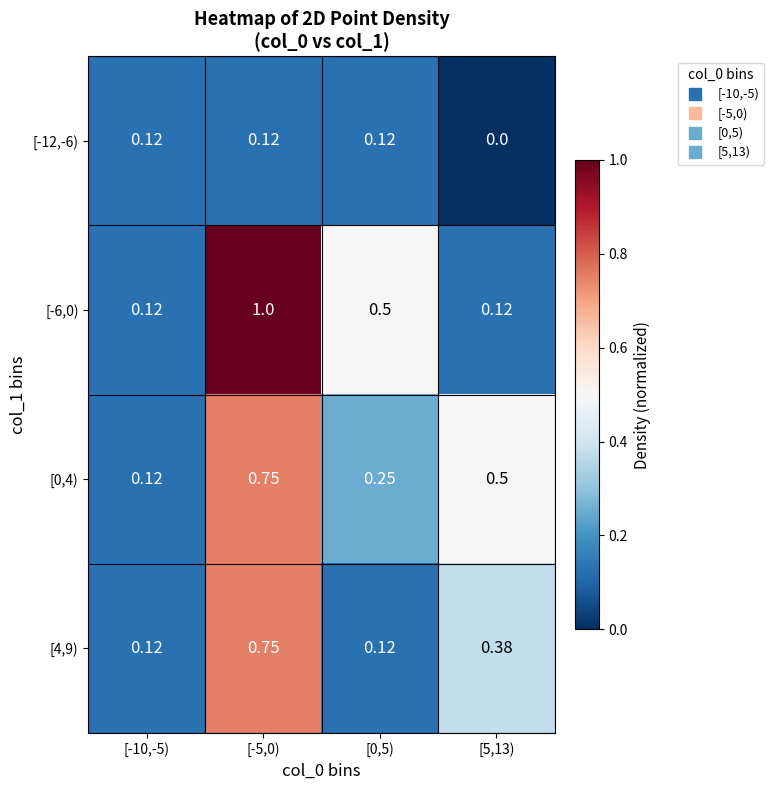

What is the maximum value shown in the chart?

1.0